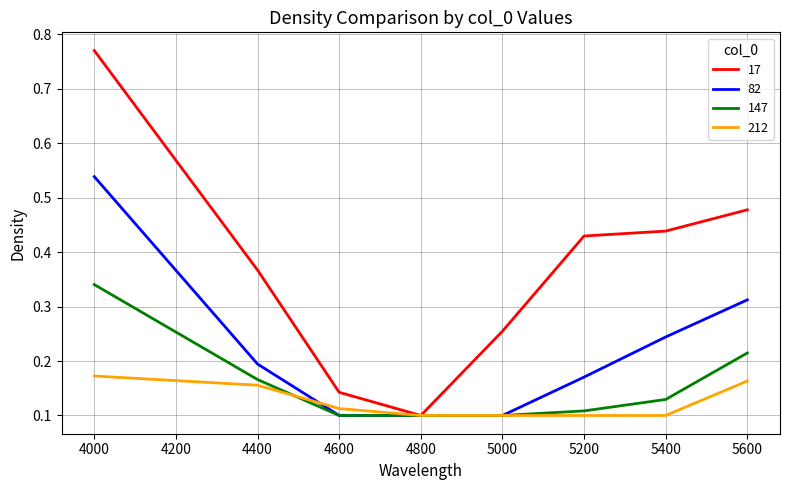

What is the total value across all series at 4400?

0.9